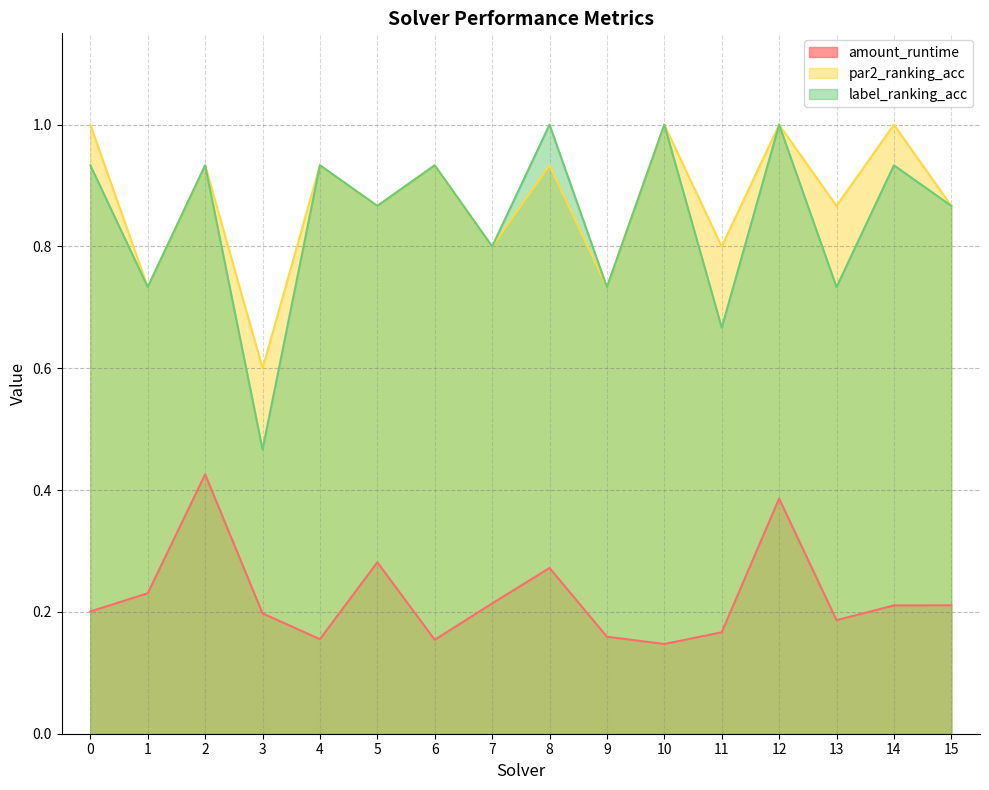

At which label is par2_ranking_acc closest to 0?

3